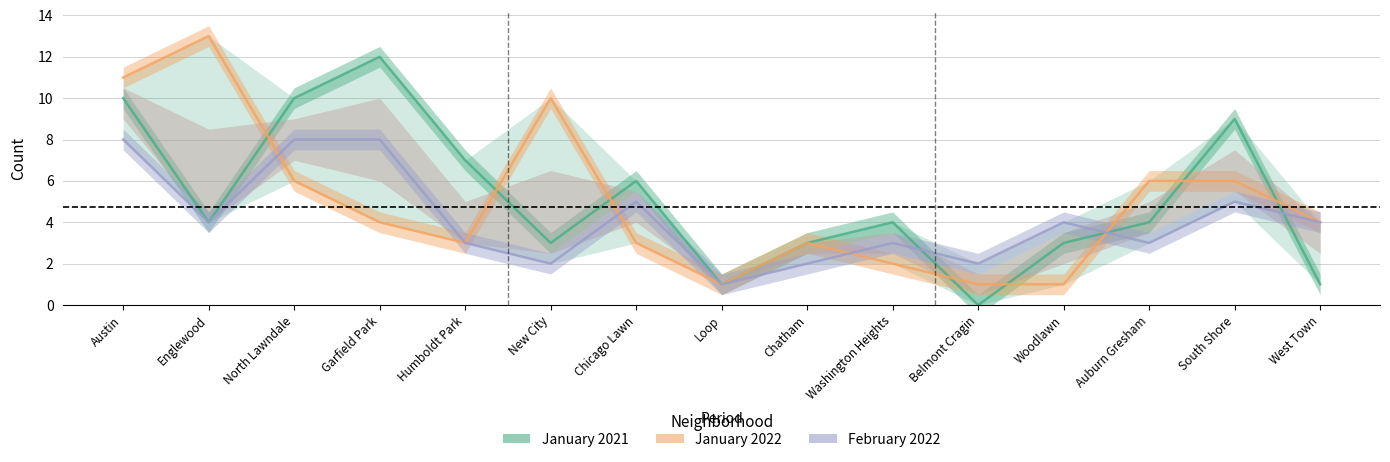

True or false: January 2022 has more than 2 points higher than both neighbors.

True